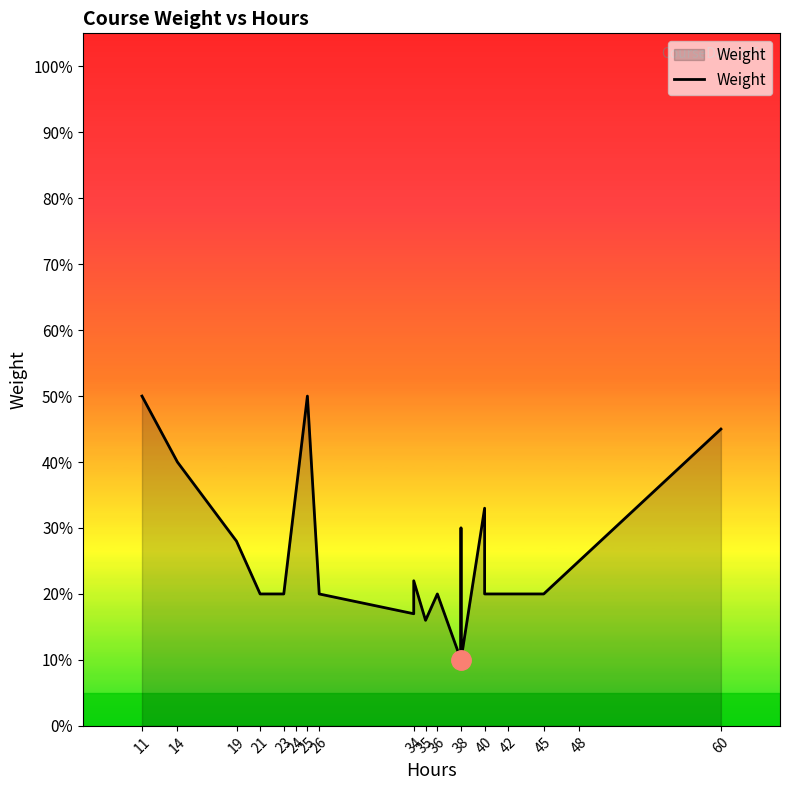

Reading left to right, what are all the values shown in this chart?

0.5	0.4	0.3	0.2	0.2	0.3	0.5	0.2	0.2	0.2	0.2	0.2	0.1	0.3	0.1	0.3	0.2	0.2	0.2	0.2	0.5